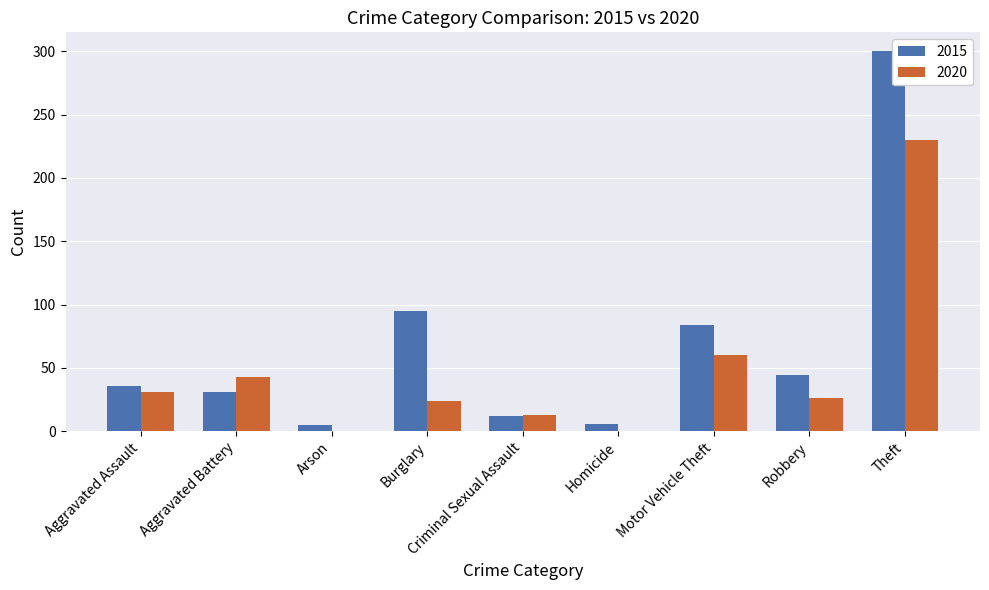

What is the difference between the 2020 values at Theft and Aggravated Assault?

199